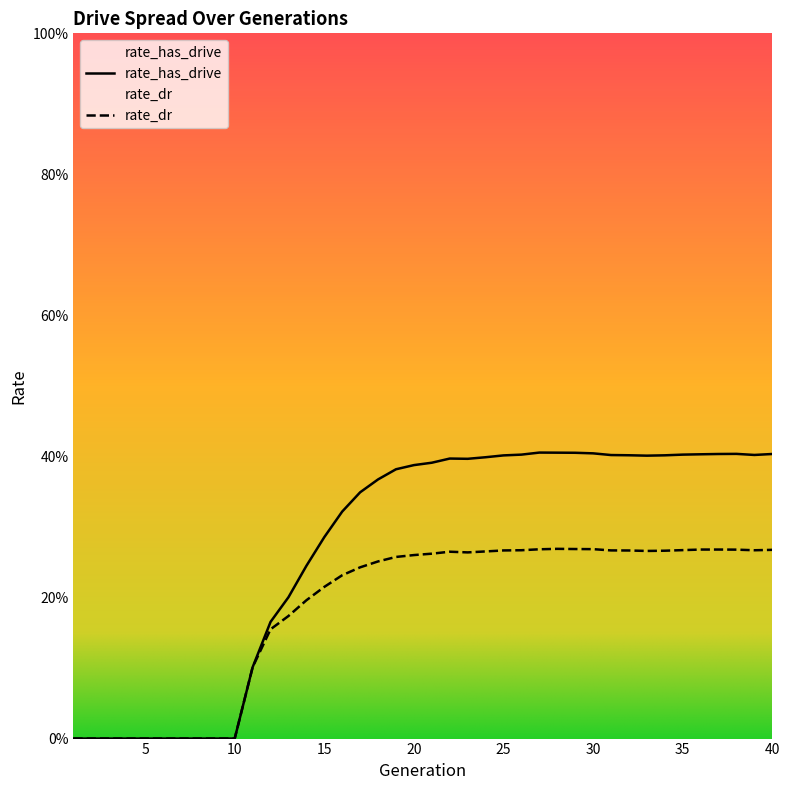

How many lines are shown in the chart?

2